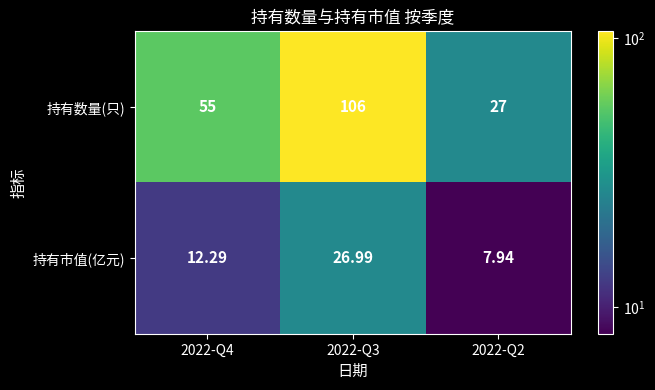

How many series are shown in this chart?

2